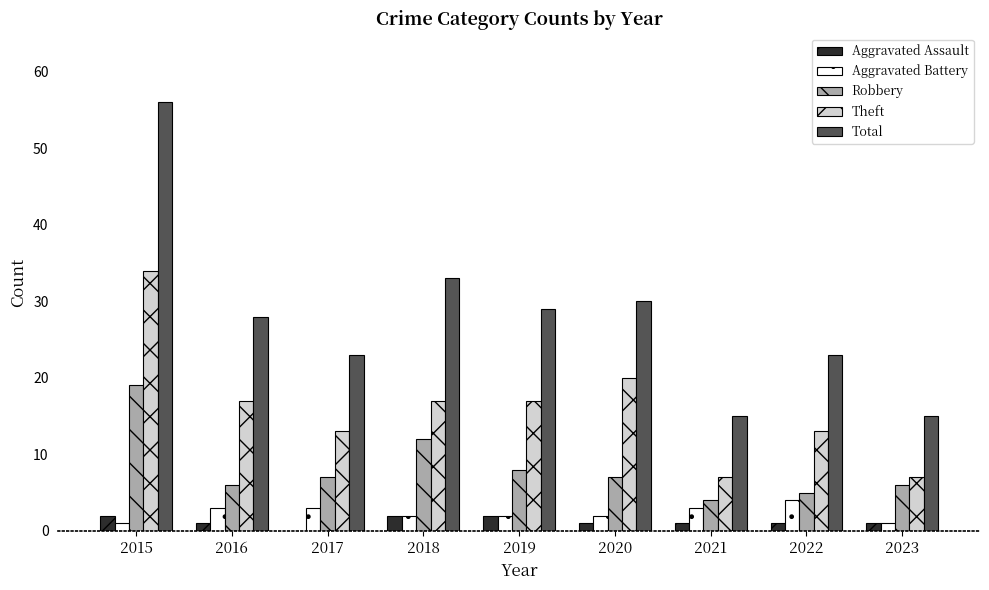

True or false: Total has a value of 10 at 2020.

False